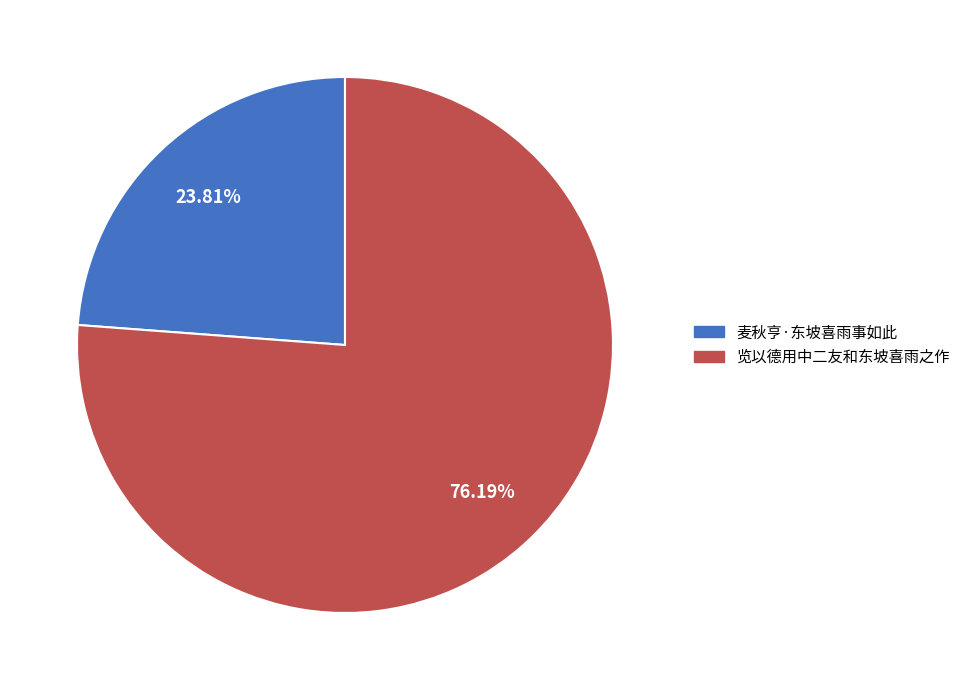

Combined, what portion of the pie is 麦秋亨·东坡喜雨事如此 and 览以德用中二友和东坡喜雨之作?

100.0%